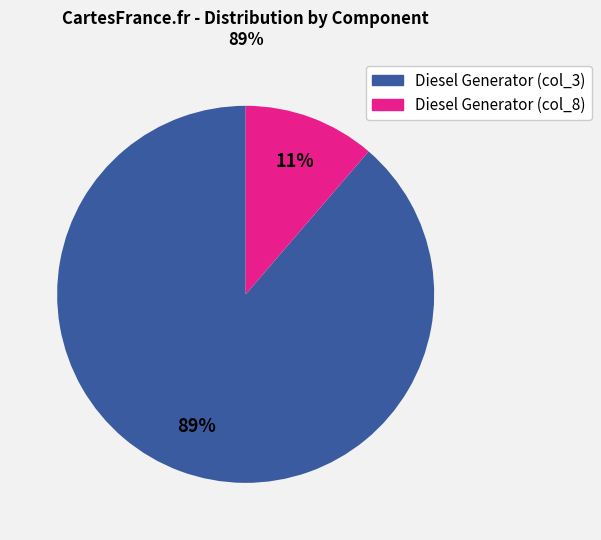

Count the number of slices in the pie.

2